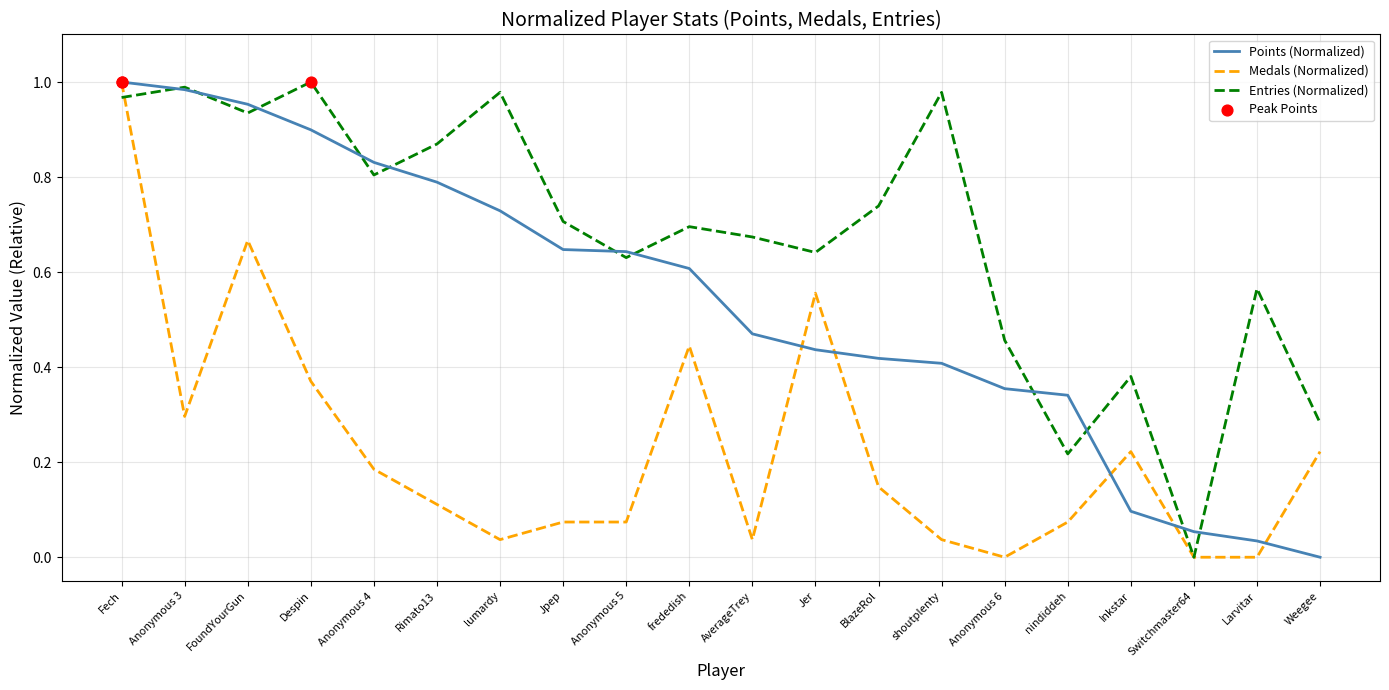

Which series has the largest total across all categories?

Entries (Normalized)